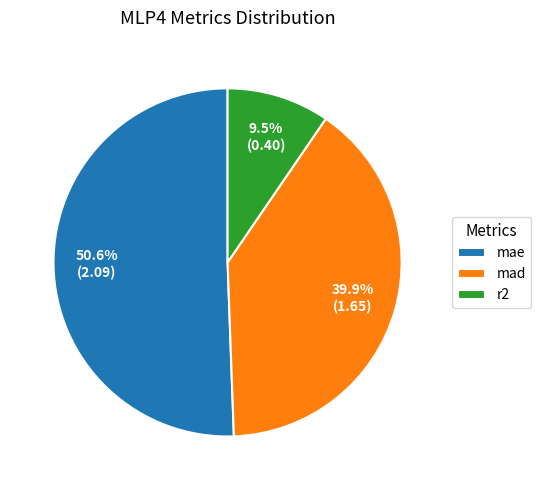

How many segments does this pie chart have?

3